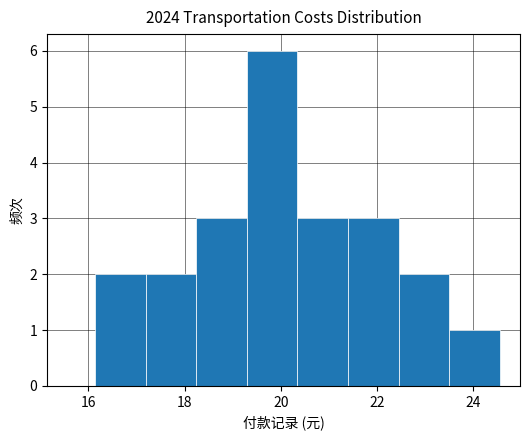

Which range on the x-axis has the tallest bar?

19.2 to 20.4